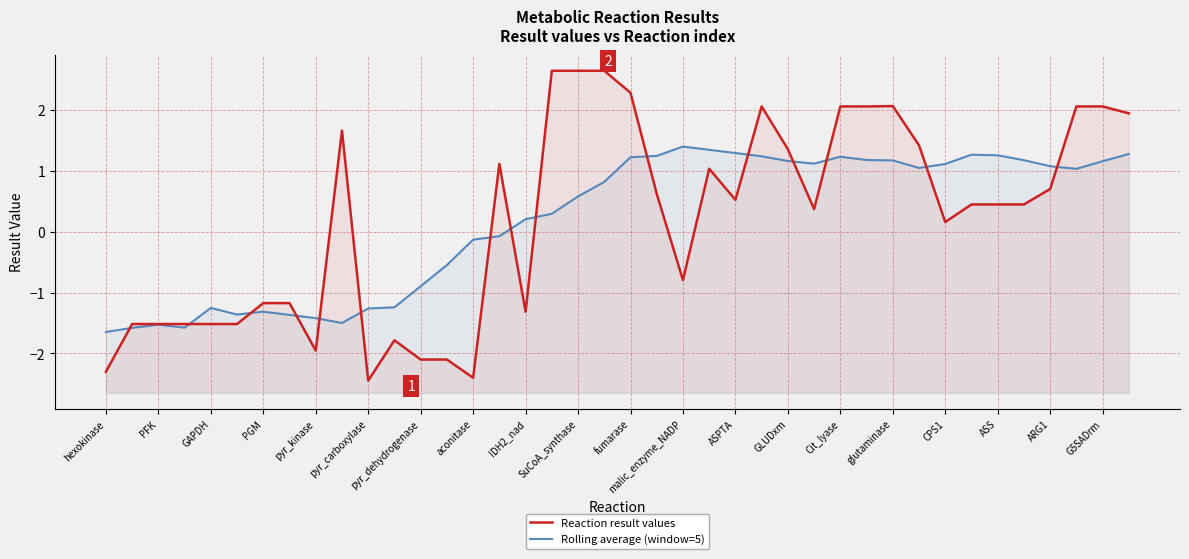

What is the minimum value shown in the chart?

-2.4